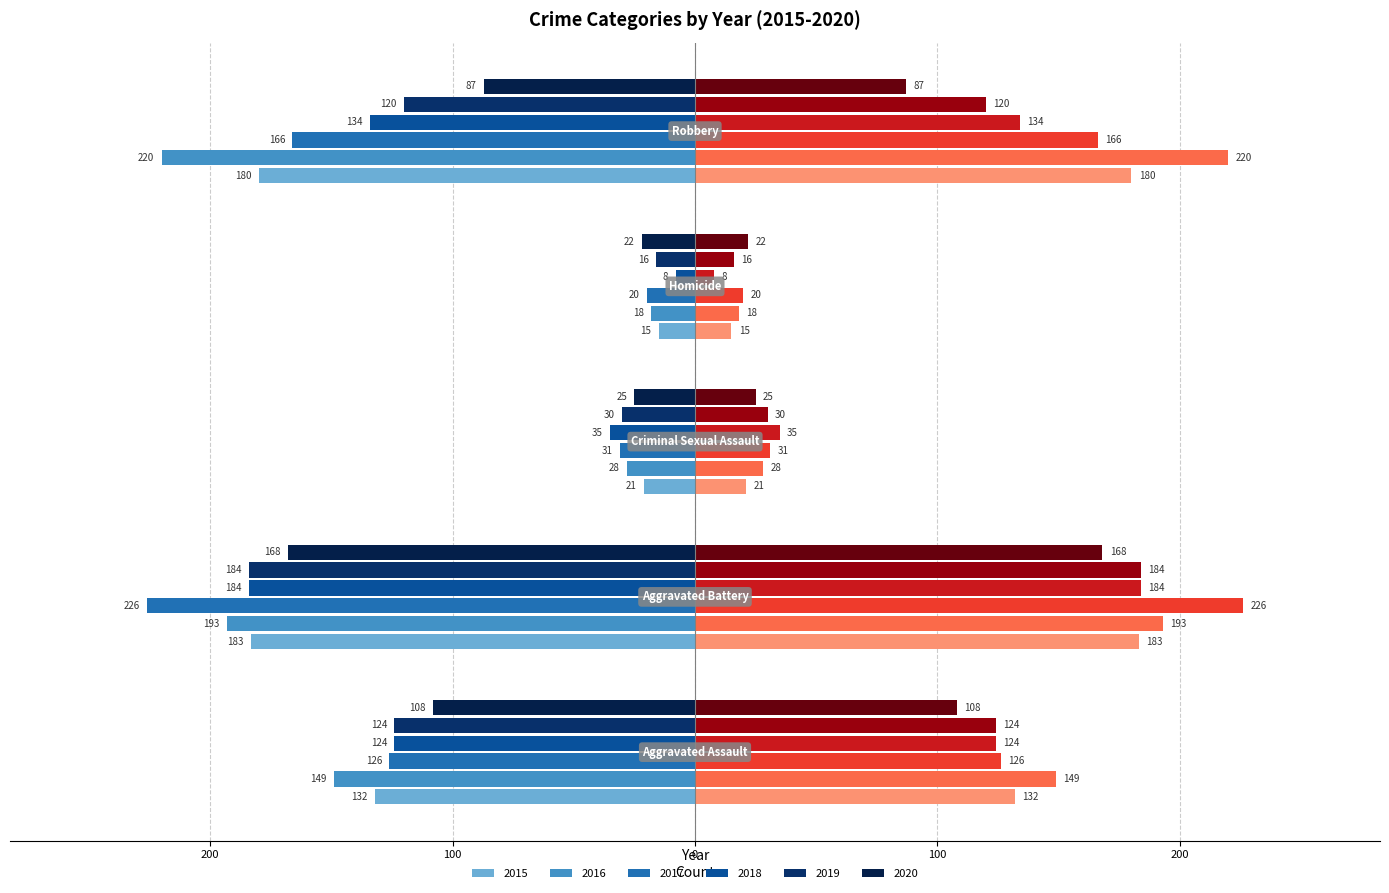

Count the number of data series in this chart.

6